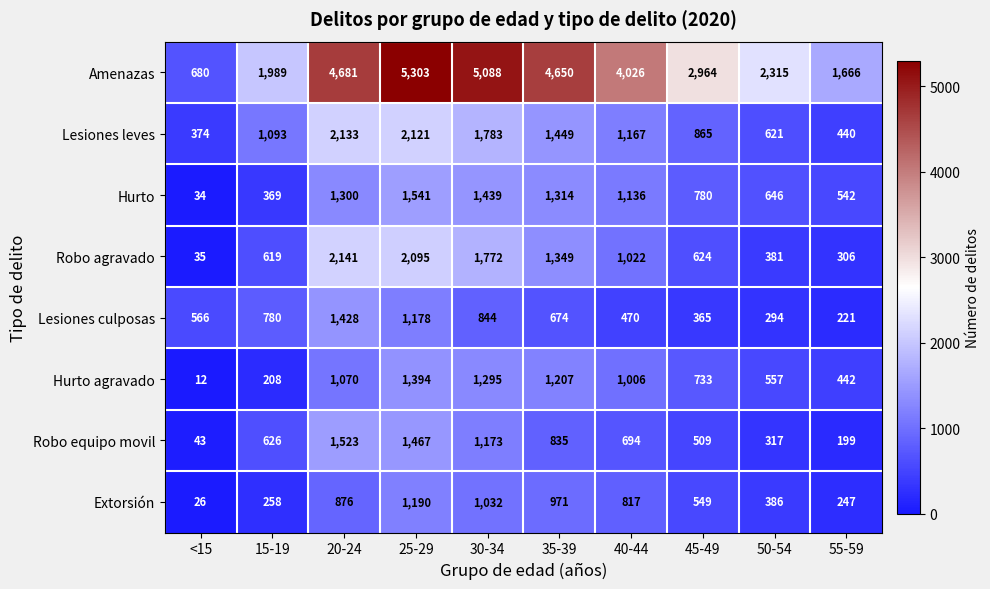

Where does the Robo equipo movil series first go above 694?

20-24